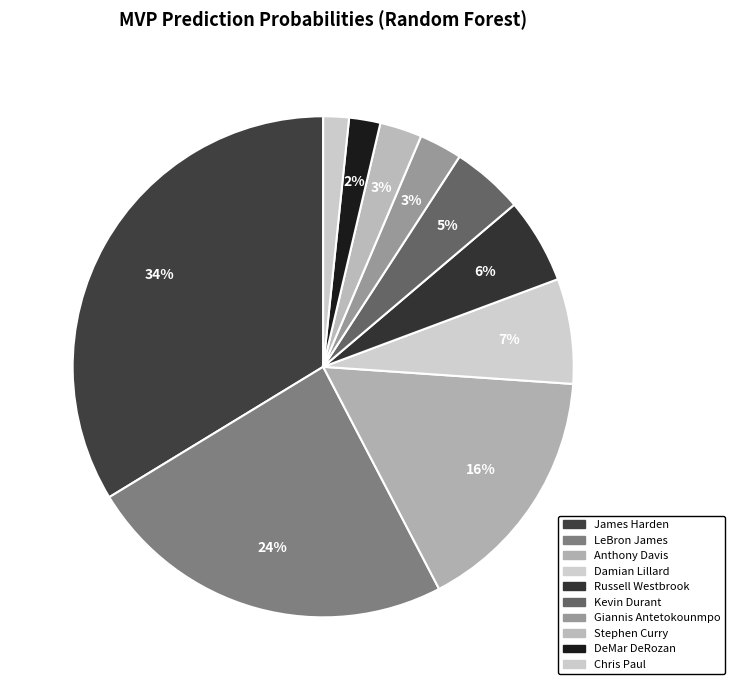

Is there a majority slice in this chart?

No